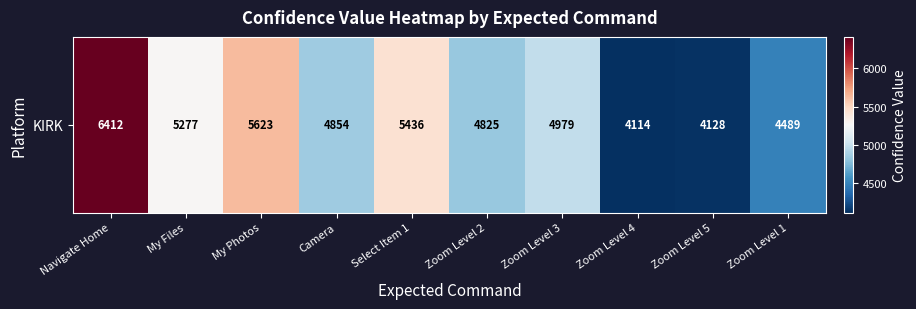

At which category does the chart reach its peak across all series?

Navigate Home